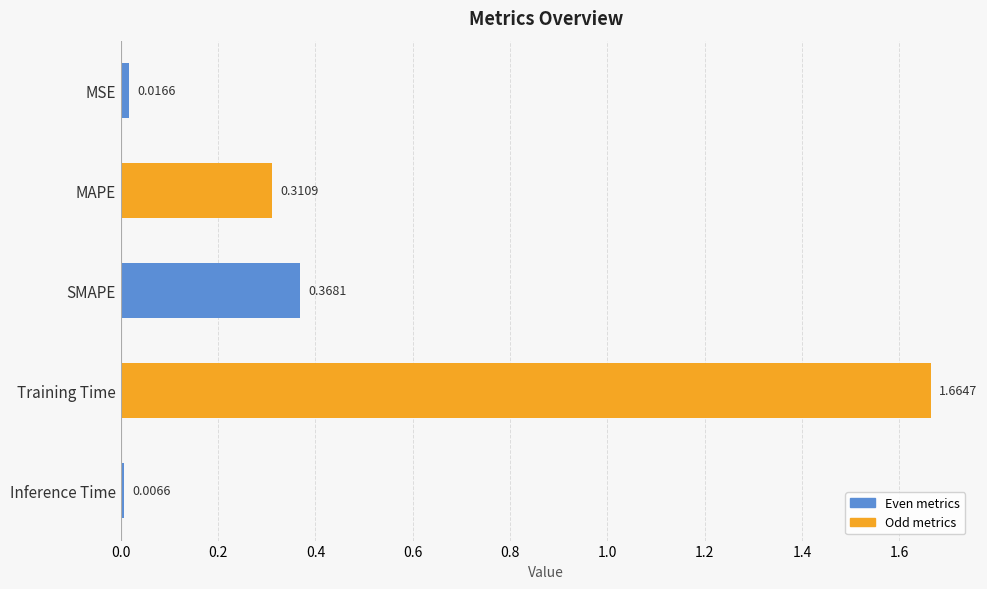

What is the sum of all values?

2.4